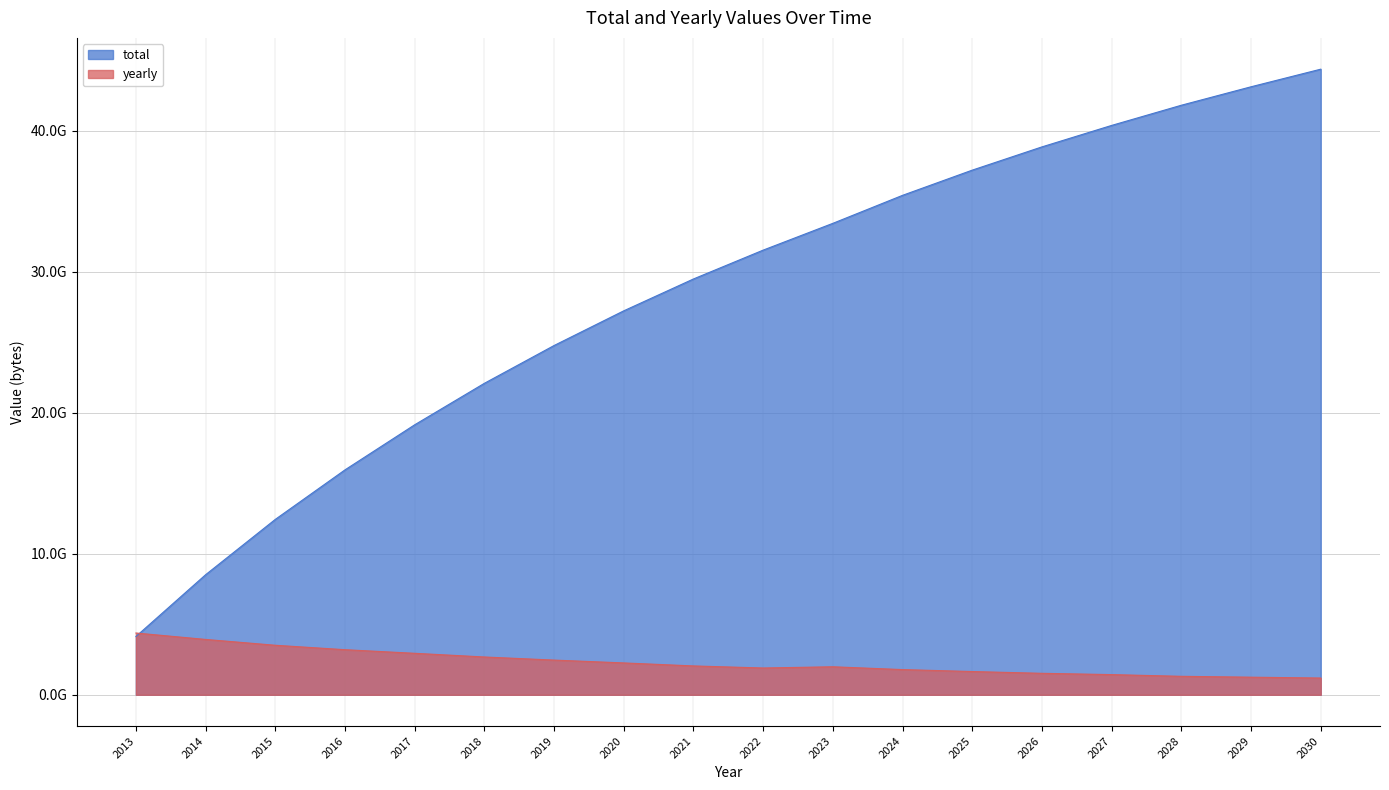

Where does the yearly series first go above 2046439424?

2013